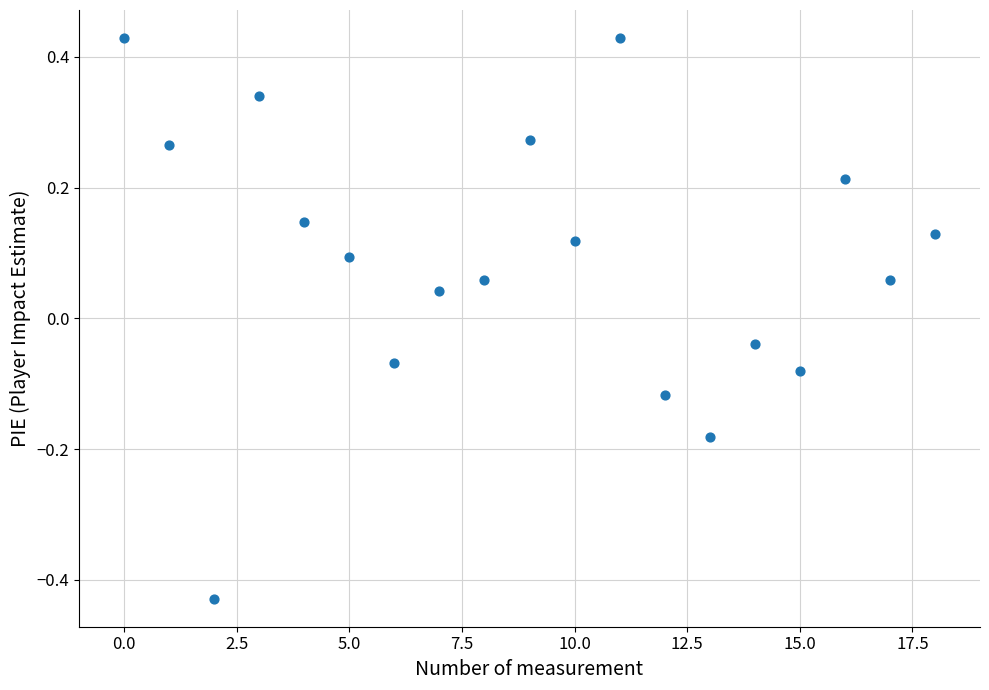

What is the range of Y values (max minus min)?

0.9